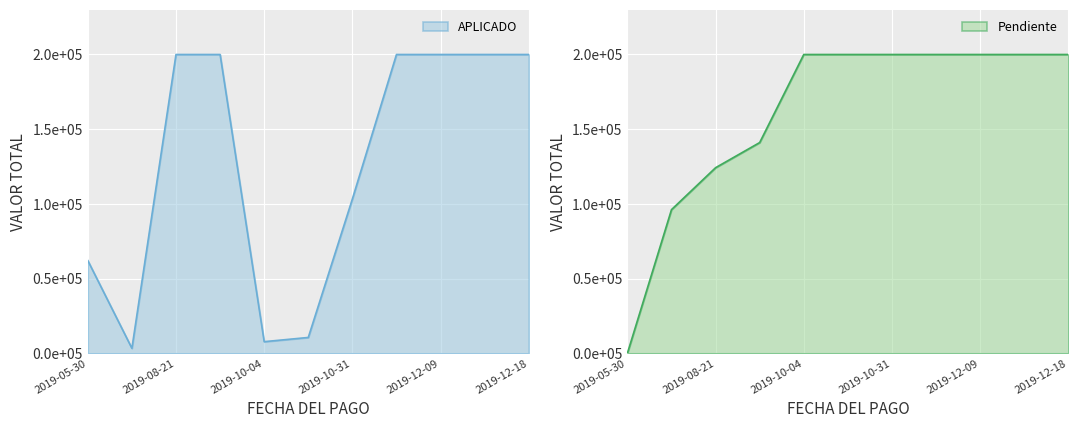

The value of Pendiente at 2019-11-05 is 345495.5. True or false?

False